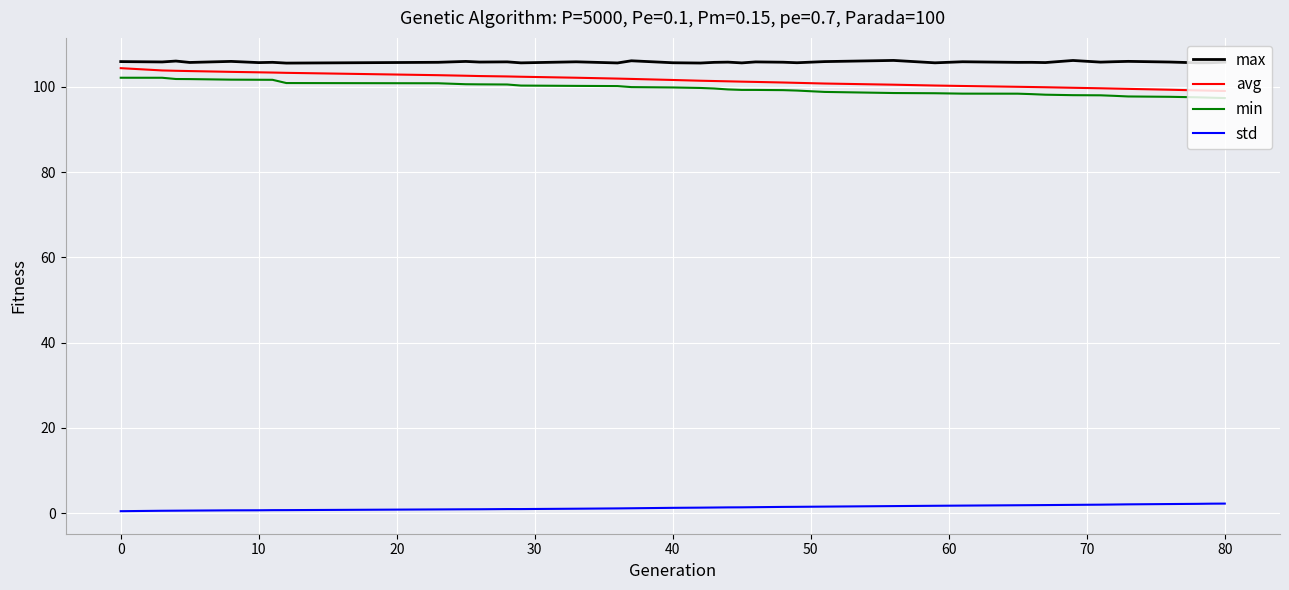

Which series has the widest spread of values?

avg